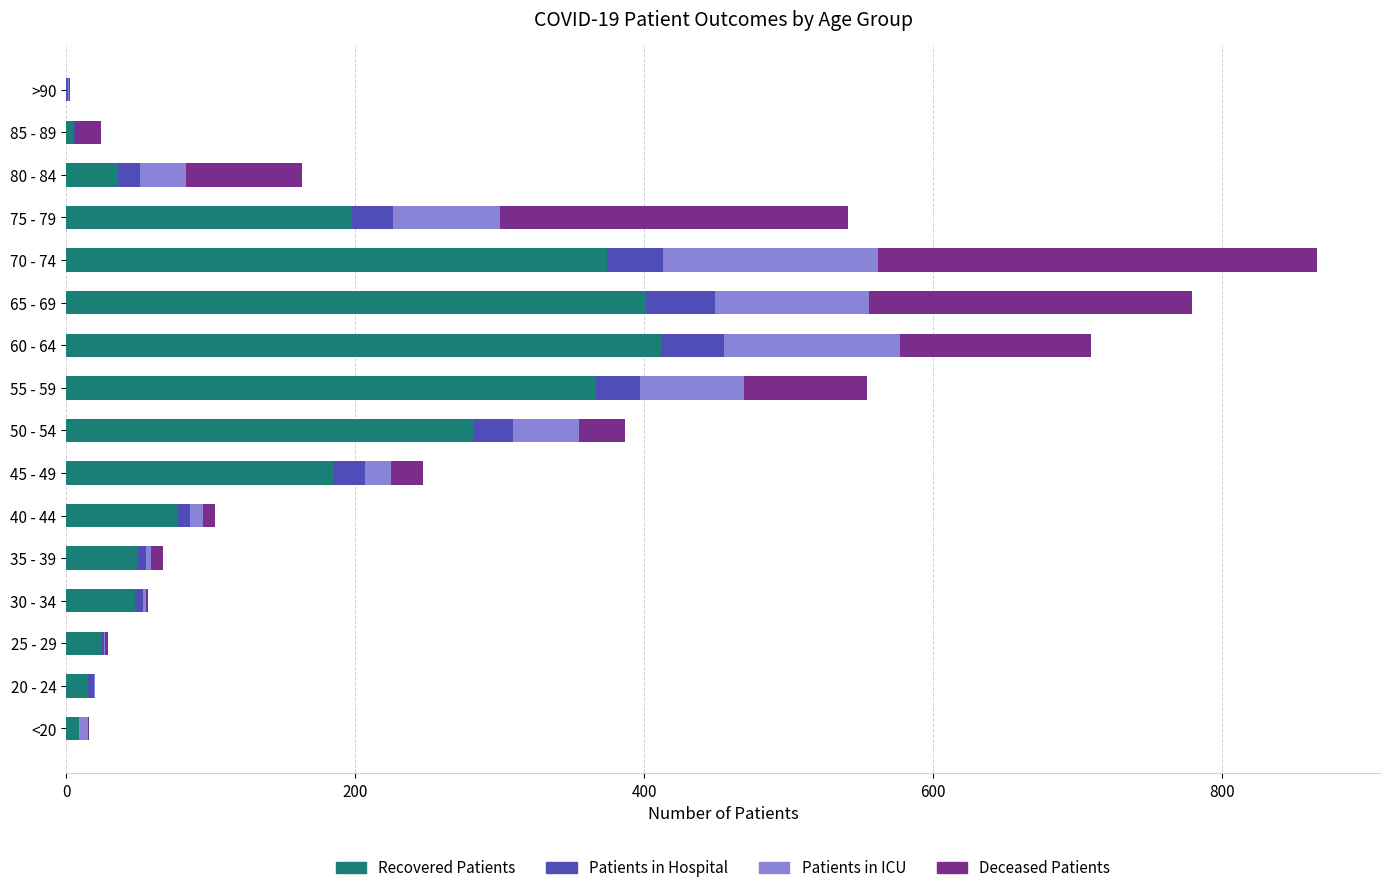

At which category is the sum across all series the highest?

70 - 74